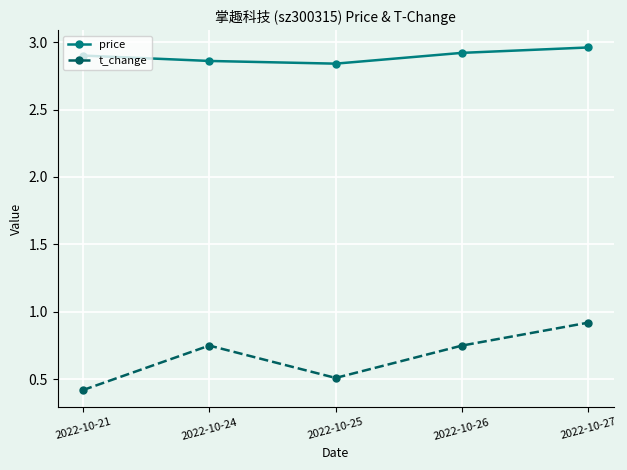

Does the chart have visible grid lines?

Yes